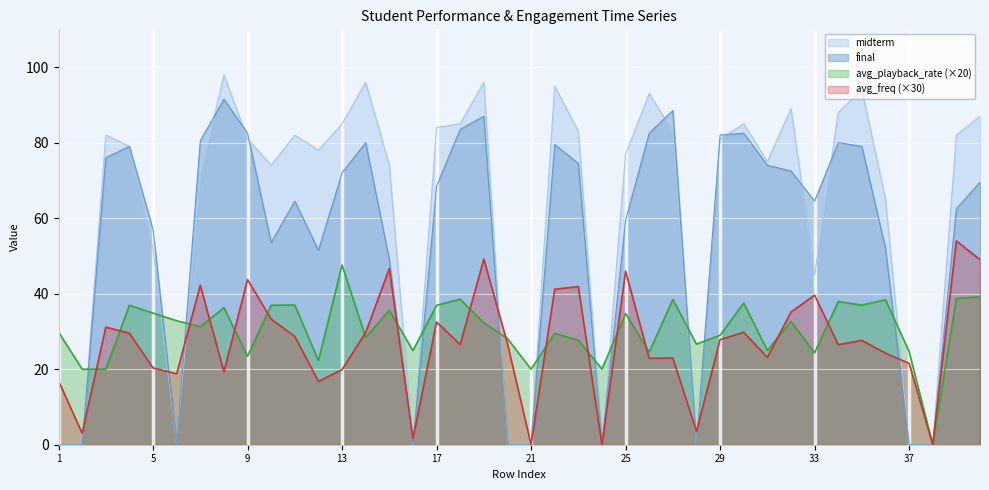

How many lines are shown in the chart?

4